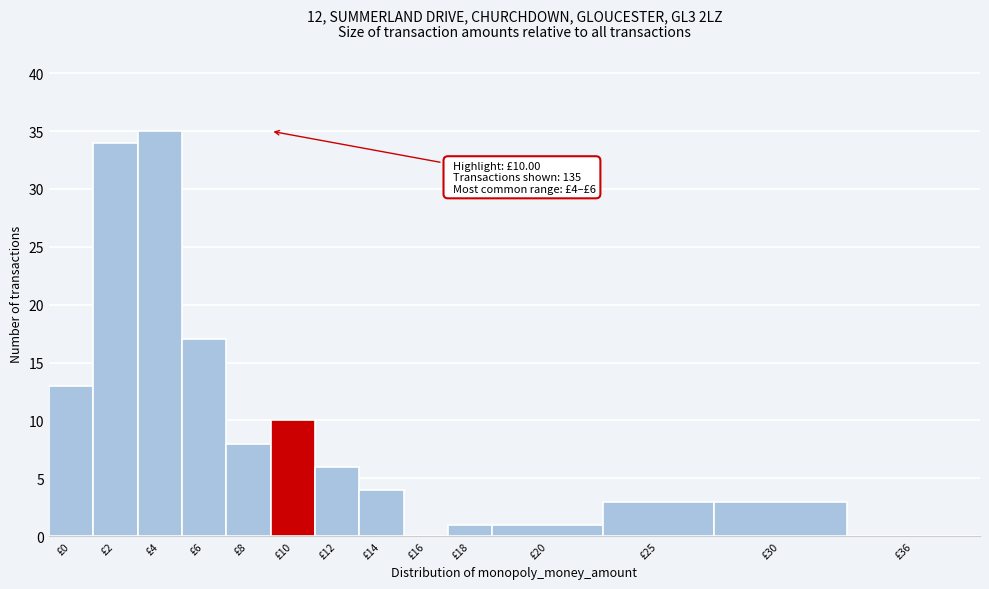

Reading left to right, what are all the values shown in this chart?

£0=13	£2=34	£4=35	£6=17	£8=8	£10=10	£12=6	£14=4	£16=0	£18=1	£20=1	£25=3	£30=3	£36=0